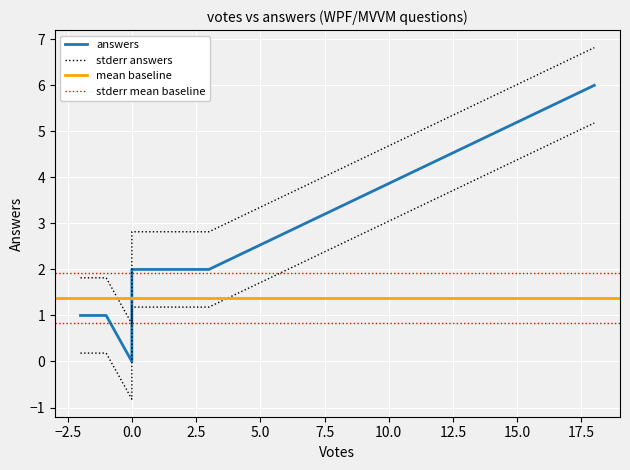

The value at 0 is 2. True or false?

True